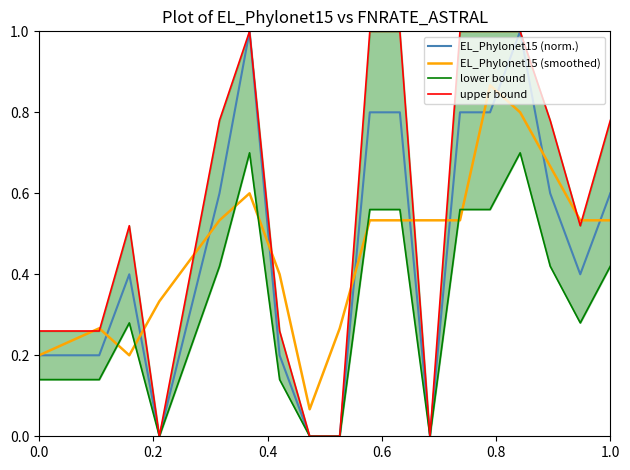

What is the average value of the EL_Phylonet15 (smoothed) series?

0.5